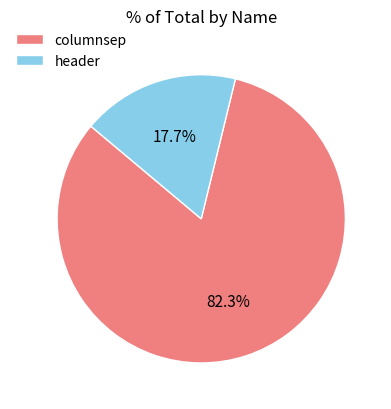

What is the ratio of the value at columnsep to the value at header?

4.6